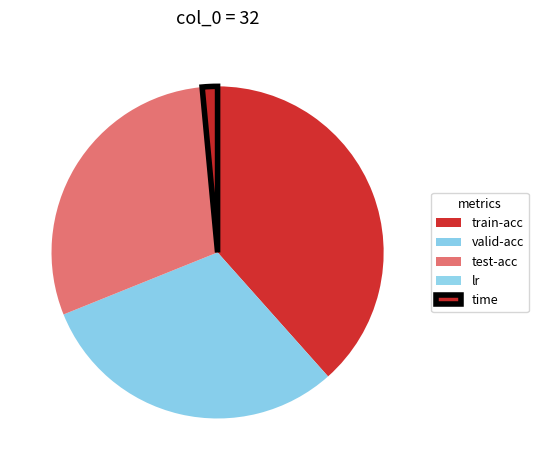

Count the number of slices in the pie.

5